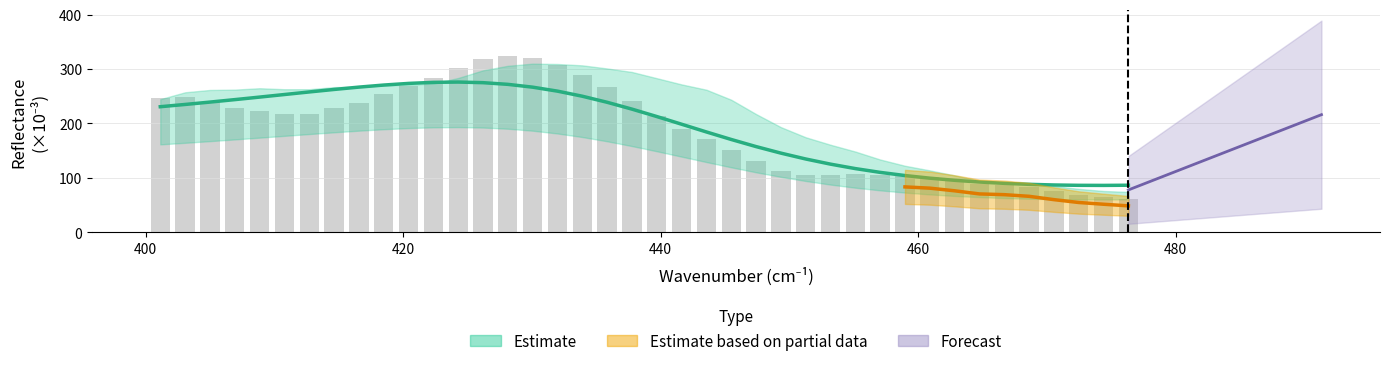

Between 10 and 16, which is larger?

16